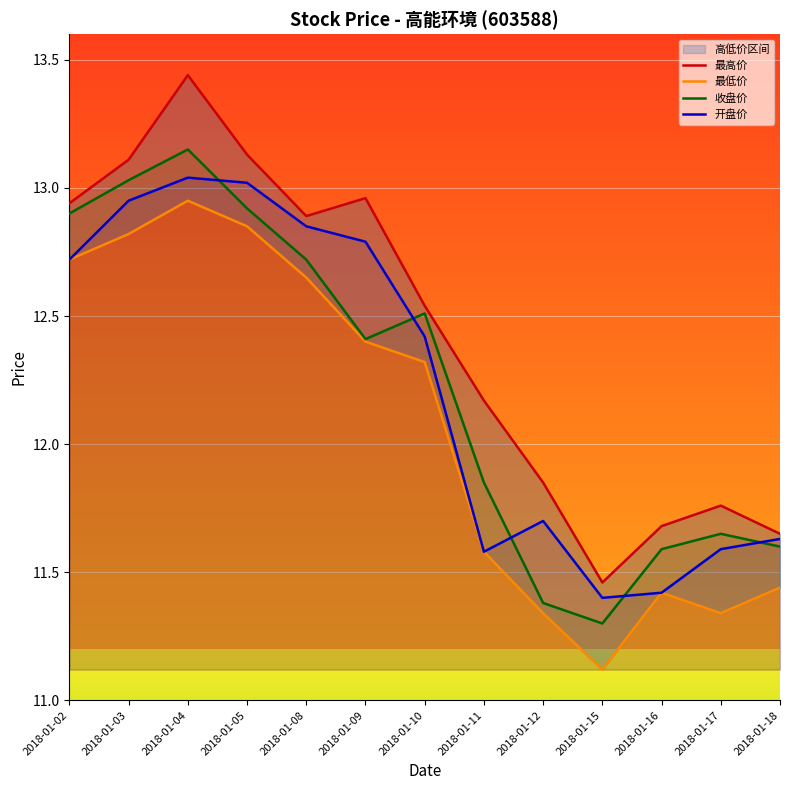

Reading right to left, list all the values displayed in this chart.

最高价: 11.7	11.8	11.7	11.5	11.8	12.2	12.5	13.0	12.9	13.1	13.4	13.1	12.9
最低价: 11.4	11.3	11.4	11.1	11.3	11.6	12.3	12.4	12.7	12.8	12.9	12.8	12.7
收盘价: 11.6	11.7	11.6	11.3	11.4	11.8	12.5	12.4	12.7	12.9	13.2	13.0	12.9
开盘价: 11.6	11.6	11.4	11.4	11.7	11.6	12.4	12.8	12.8	13.0	13.0	12.9	12.7